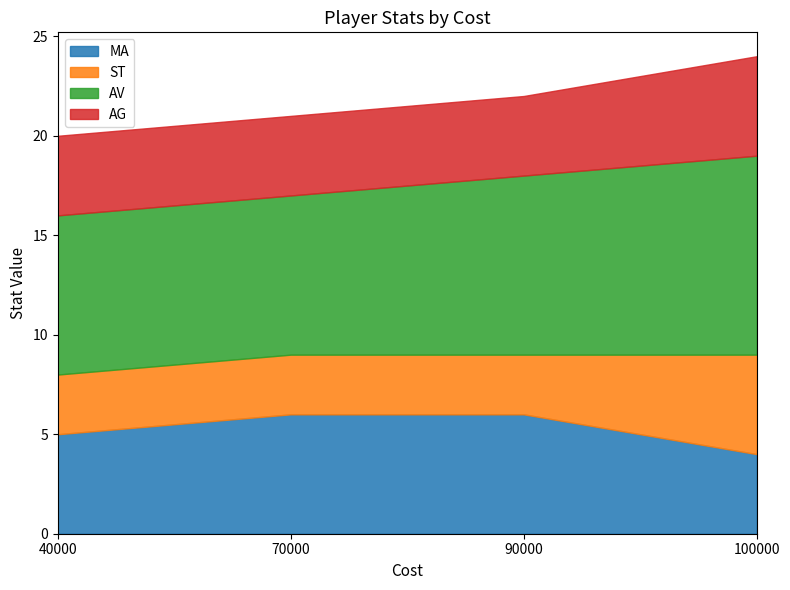

What is the difference between the second highest and second lowest values in the MA series?

1